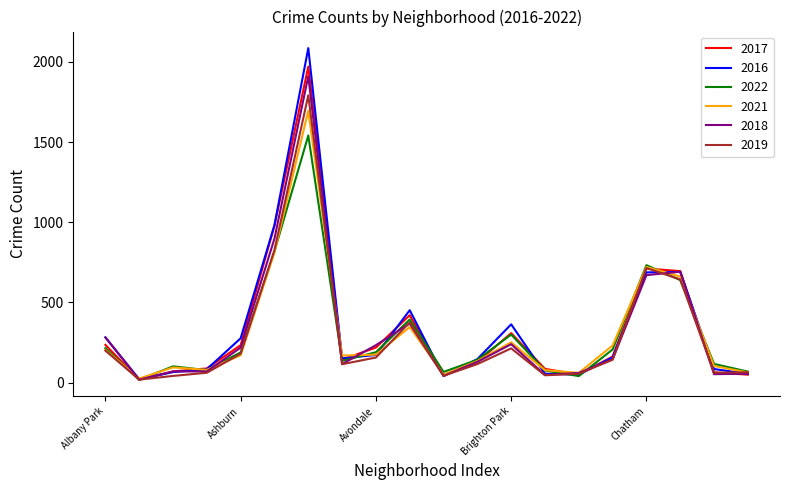

At how many categories does at least one series exceed 1944?

1